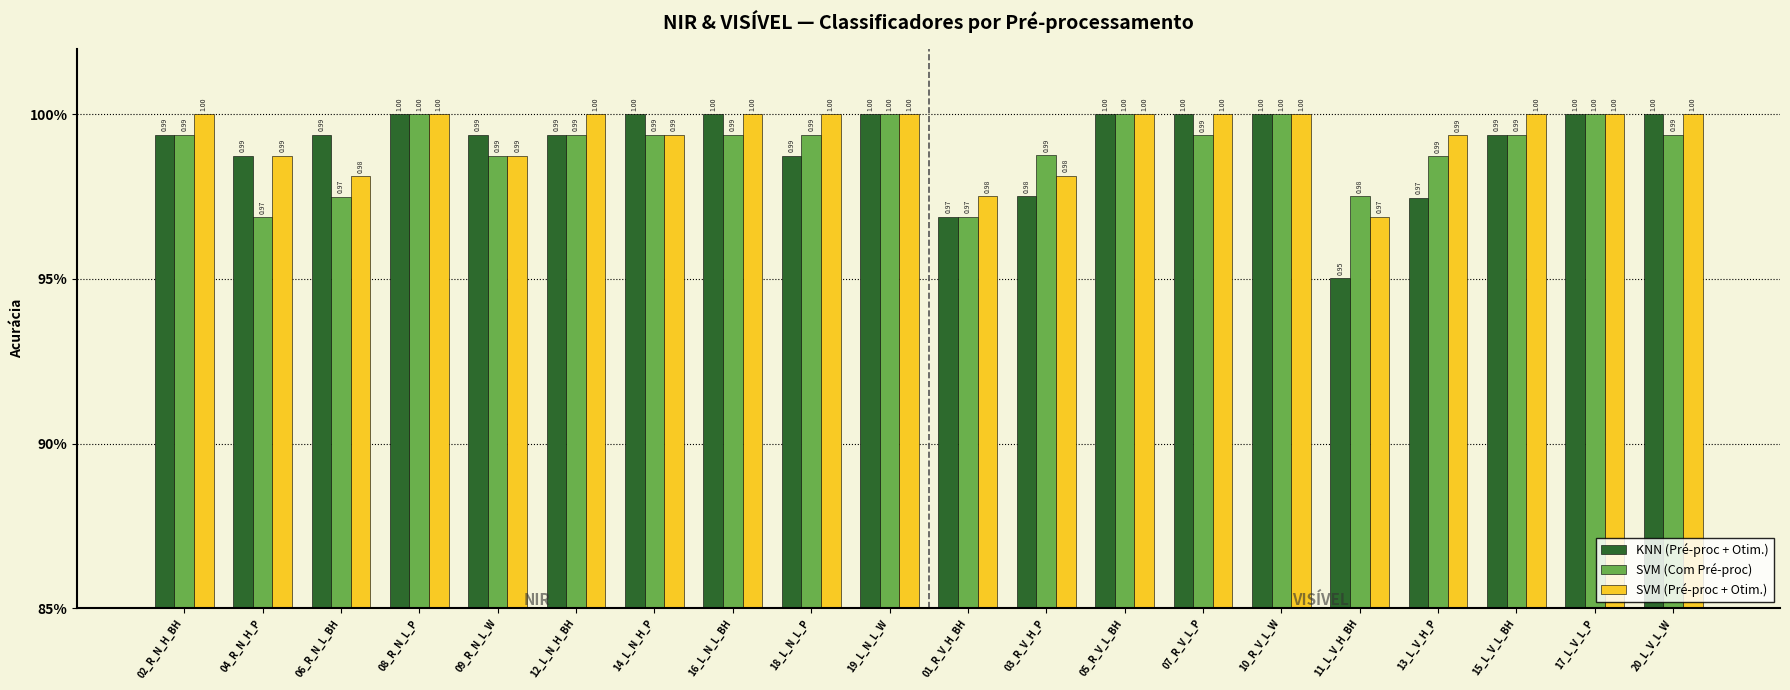

Are the bars horizontal?

No